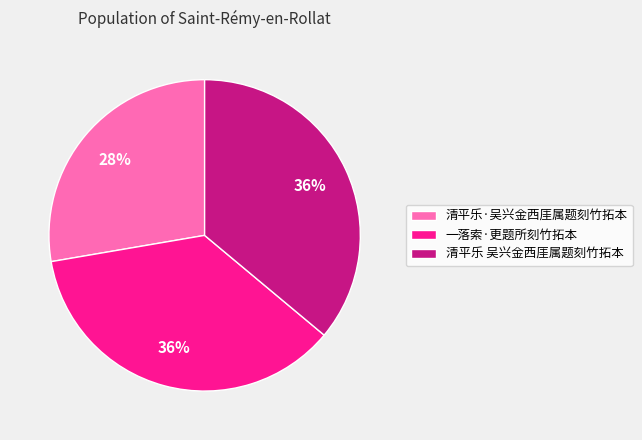

How many slices are in this pie chart?

3